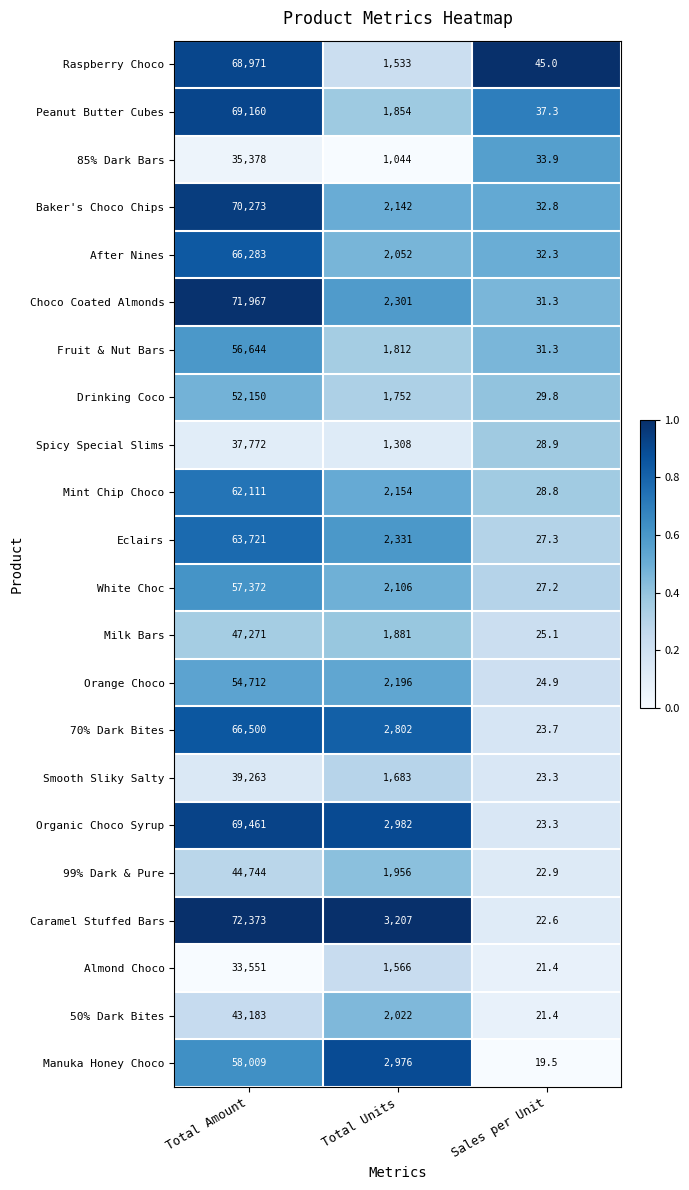

At which label does Orange Choco first exceed 2196?

Total Amount